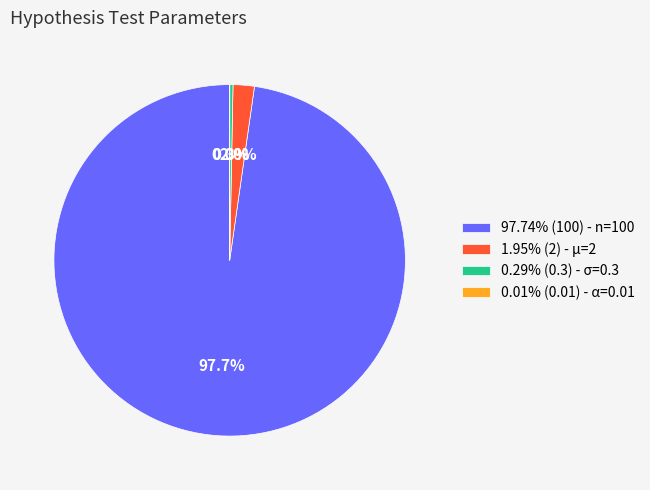

Combined, do 1.95% (2) - µ=2 and 0.29% (0.3) - σ=0.3 account for over 50%?

No